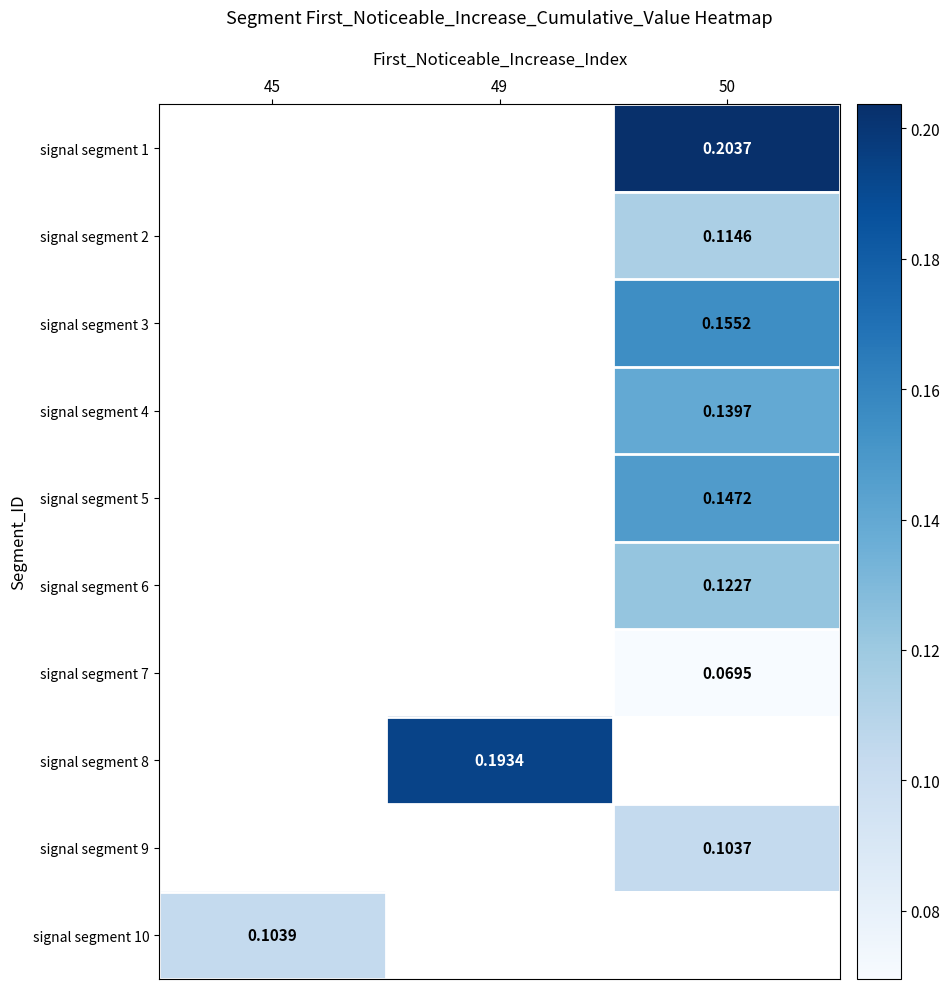

How many distinct data groups are displayed?

10